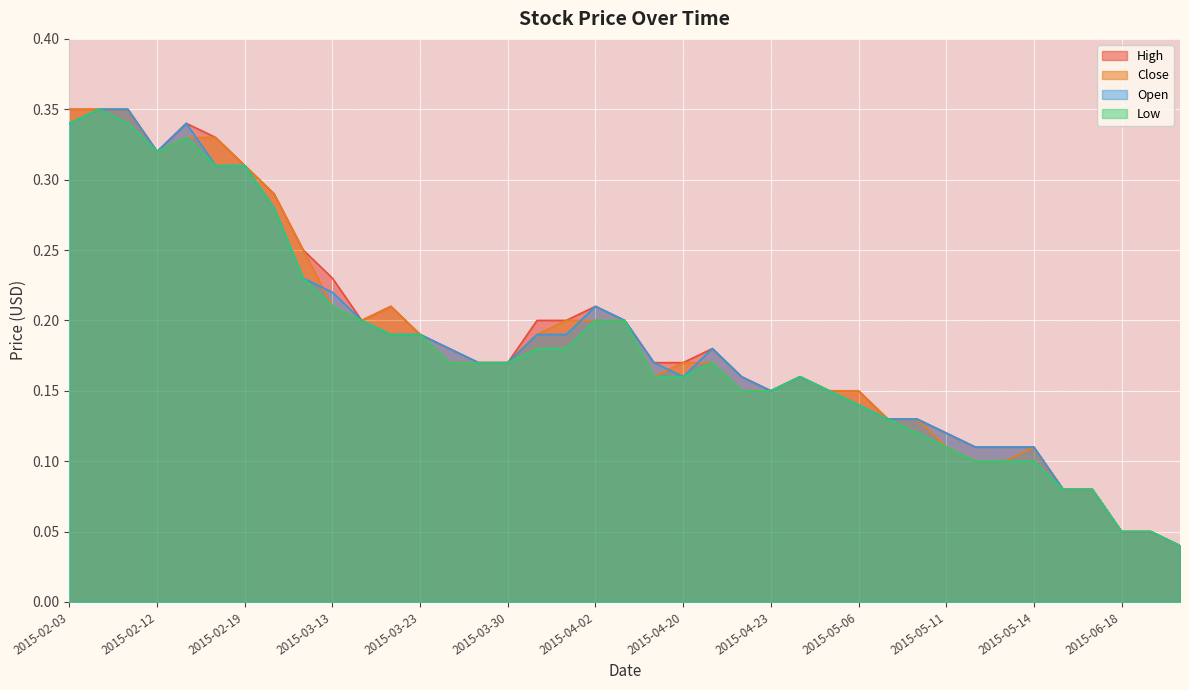

What is the sum of all High values?

7.3